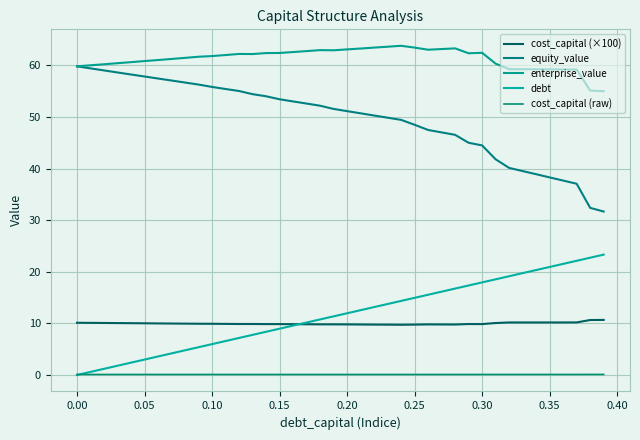

How many lines are shown in the chart?

5